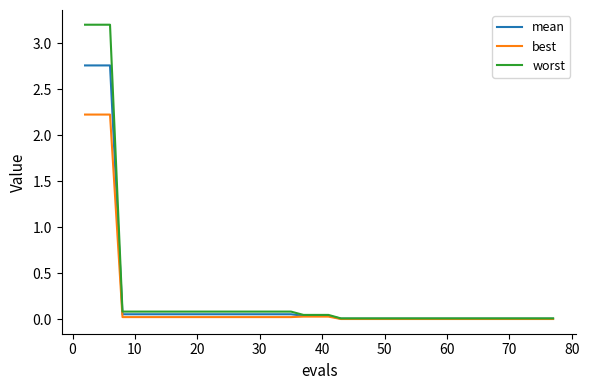

What are all the series names shown in the legend?

mean, best, worst